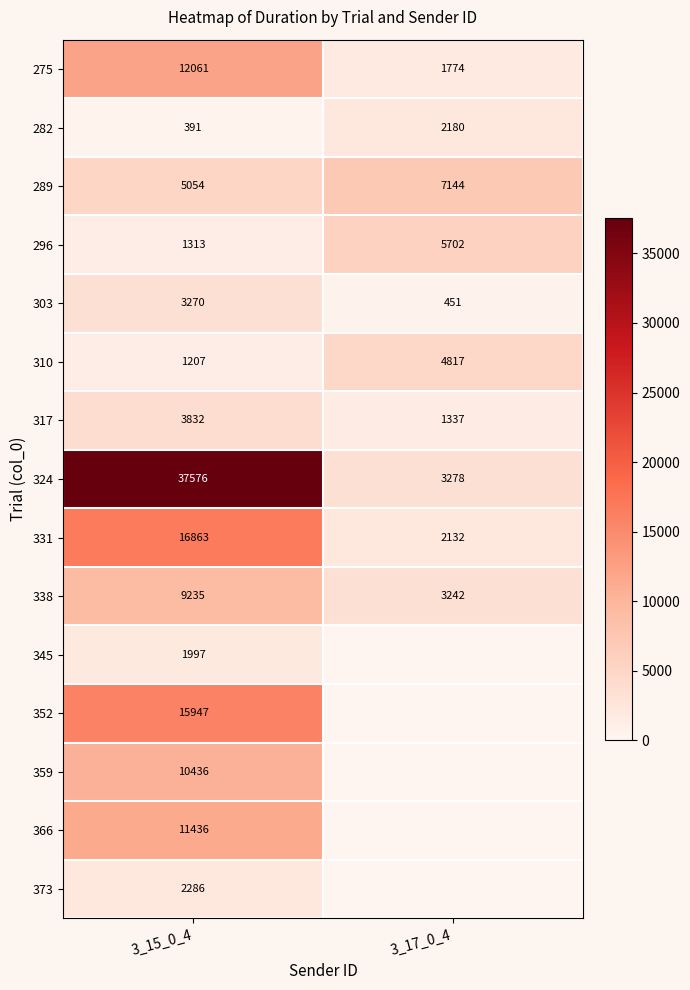

At how many categories does at least one series exceed 240?

2